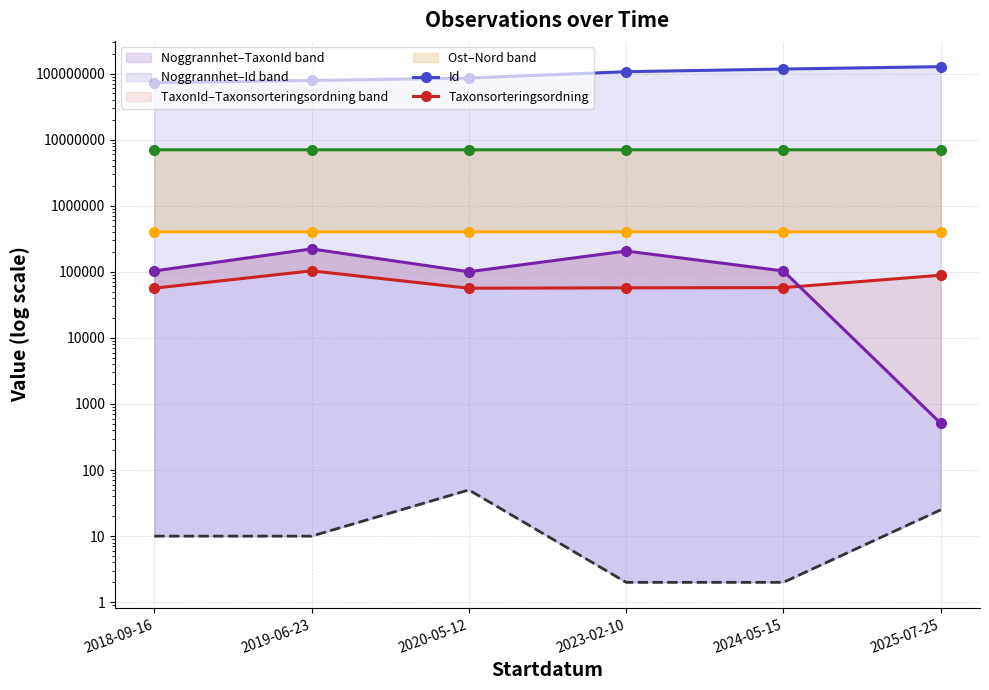

What is the difference between the Nord values at 2020-05-12 and 2018-09-16?

62.9